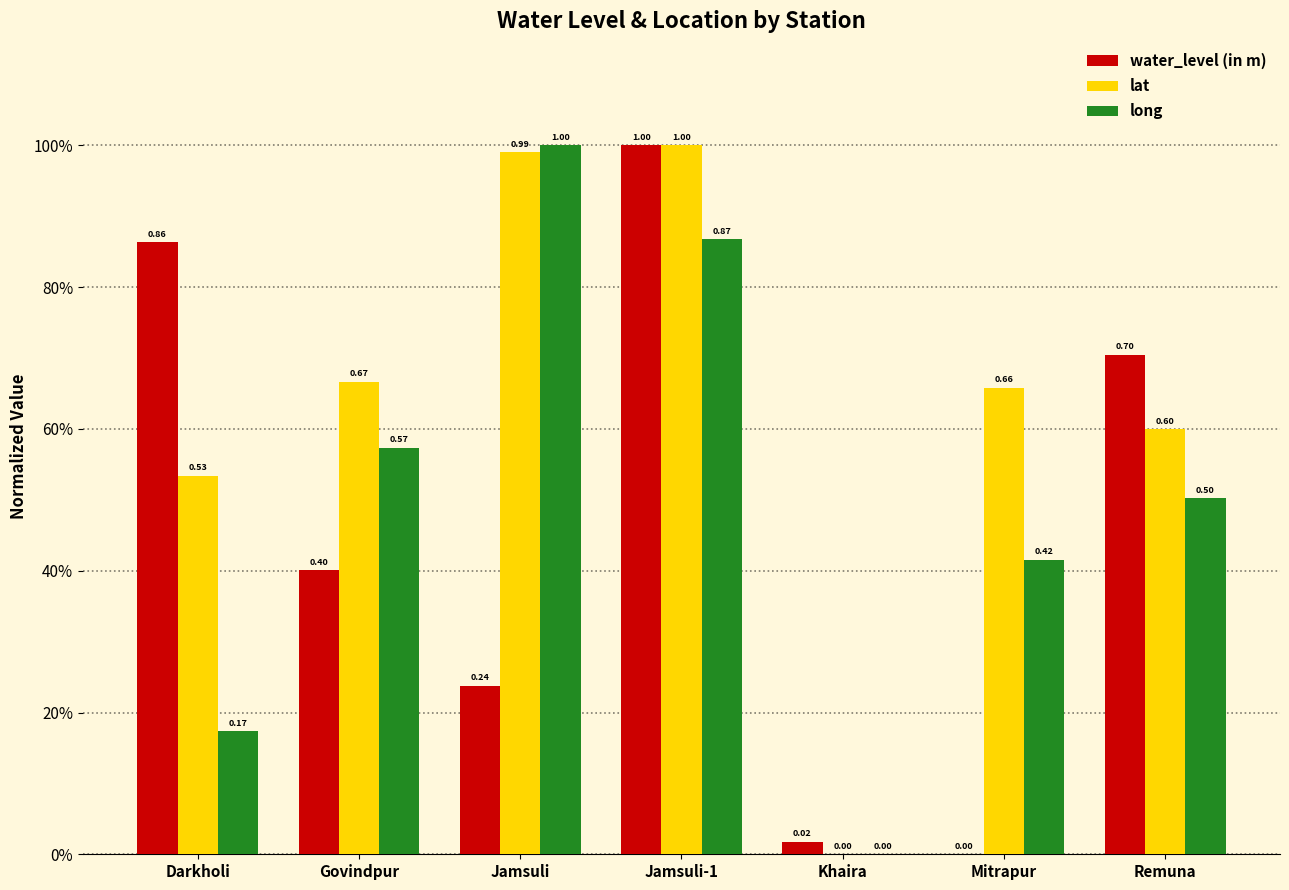

The value of lat at Govindpur is 0.3. True or false?

False